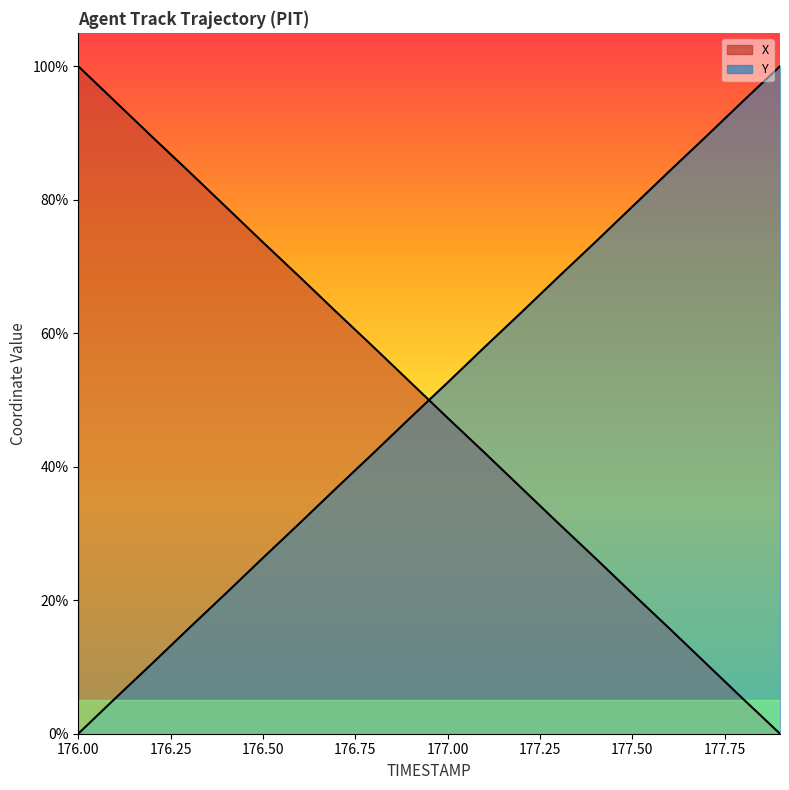

Which category has the lowest value in the X series?

177.9